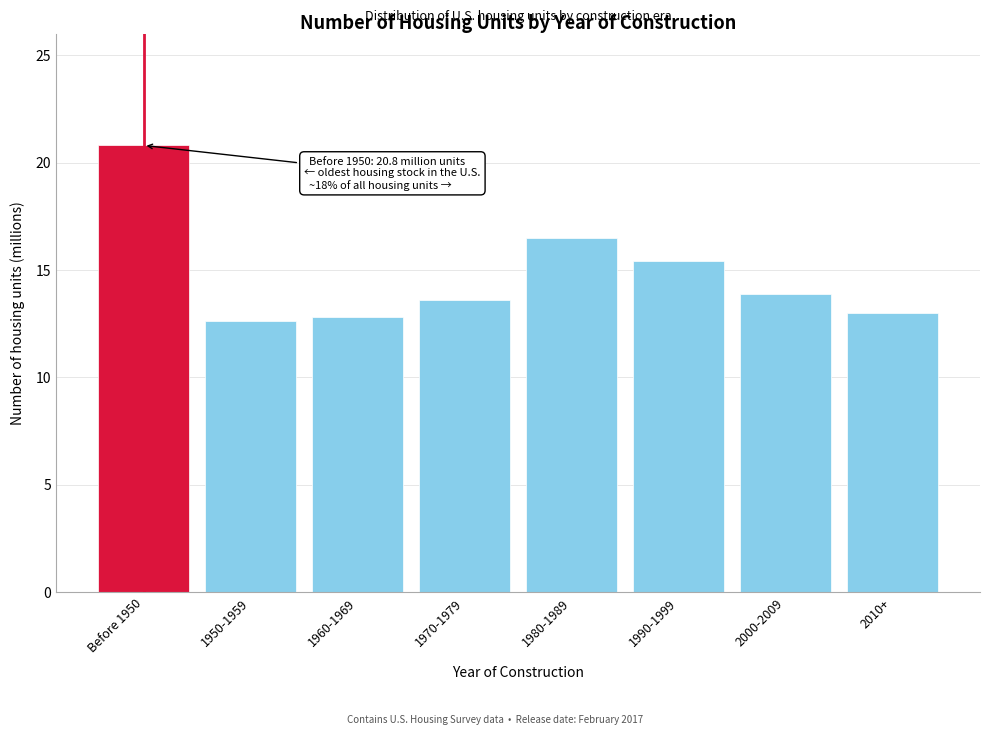

Reading right to left, list all the values displayed in this chart.

2010+=13.0	2000-2009=13.9	1990-1999=15.4	1980-1989=16.5	1970-1979=13.6	1960-1969=12.8	1950-1959=12.6	Before 1950=20.8